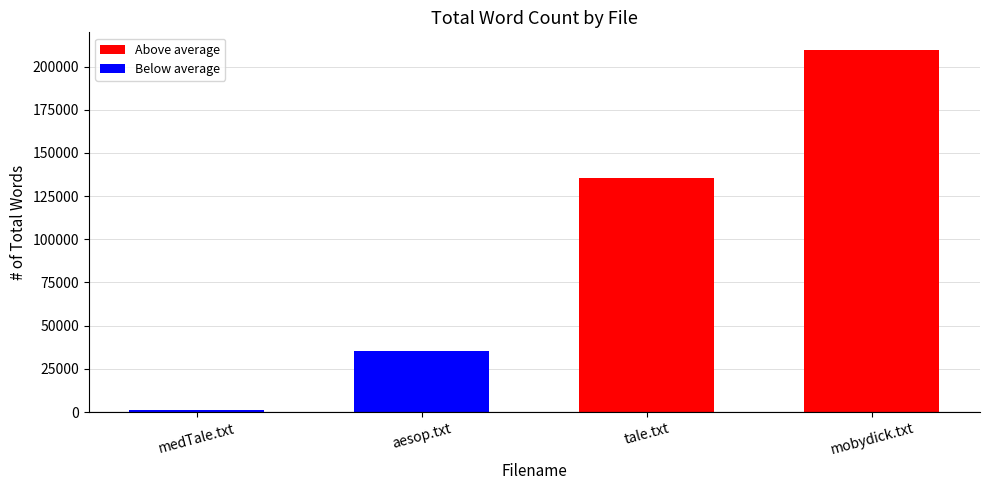

What is the average value?

95368